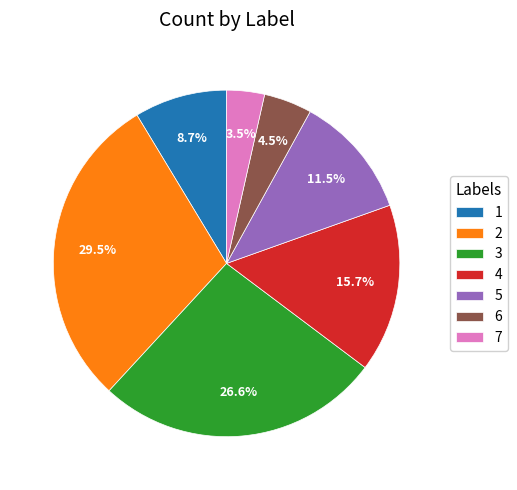

Count the number of slices in the pie.

7